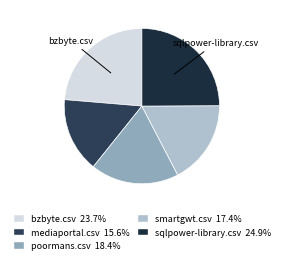

What percentage do poormans.csv and bzbyte.csv together represent?

42.1%